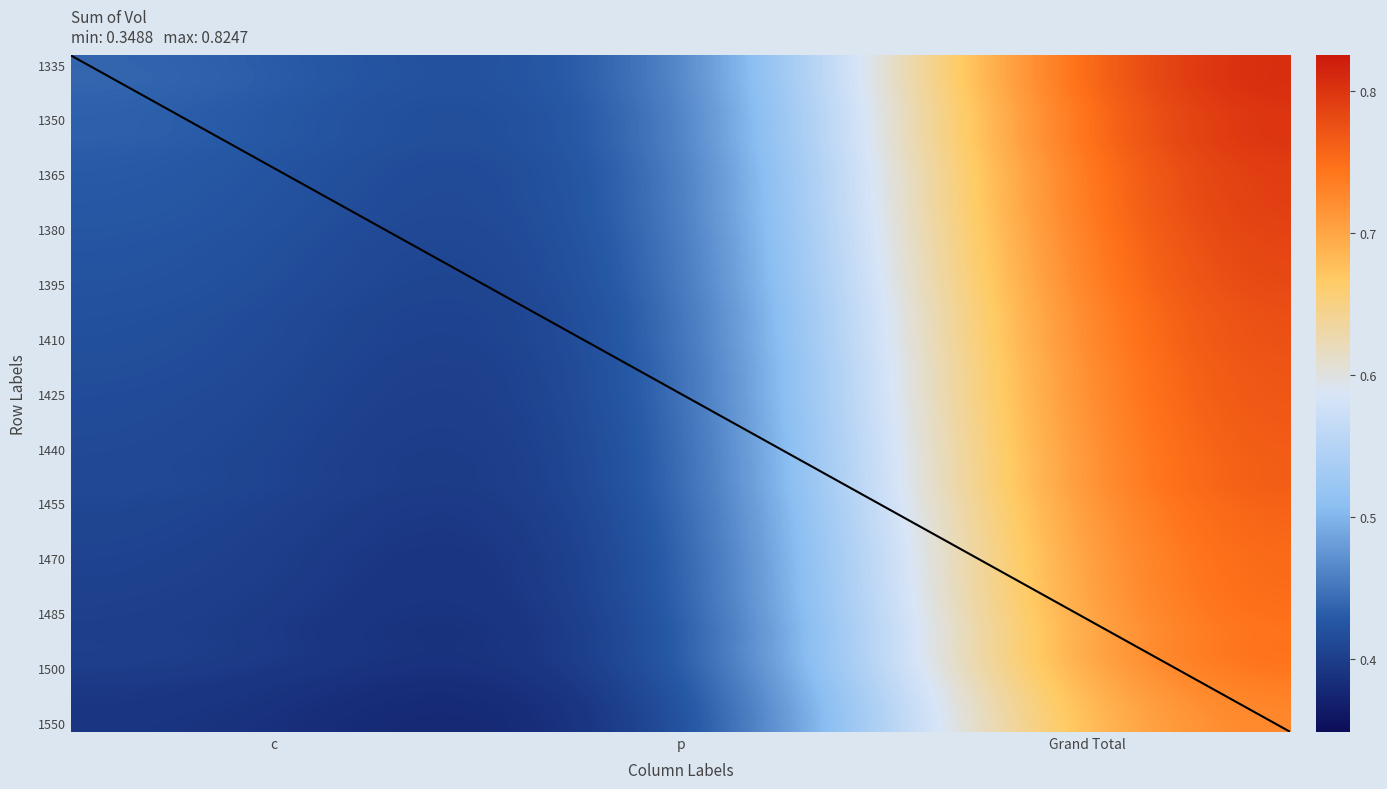

Which series has the largest total across all categories?

1340